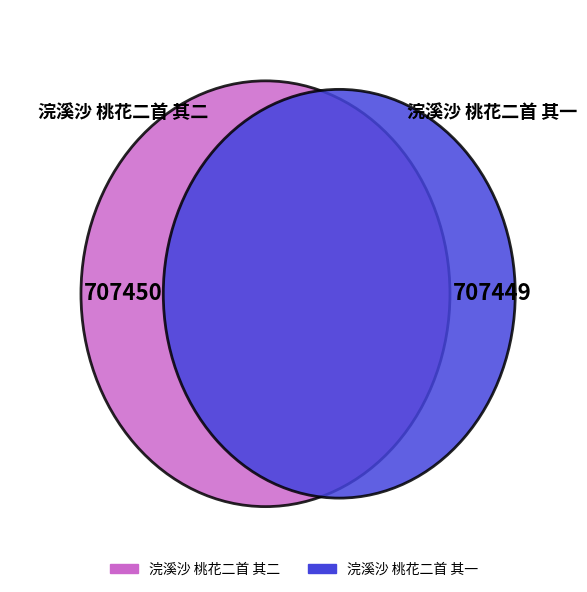

What percentage do 浣溪沙 桃花二首 其一 and 浣溪沙 桃花二首 其二 together represent?

100.0%